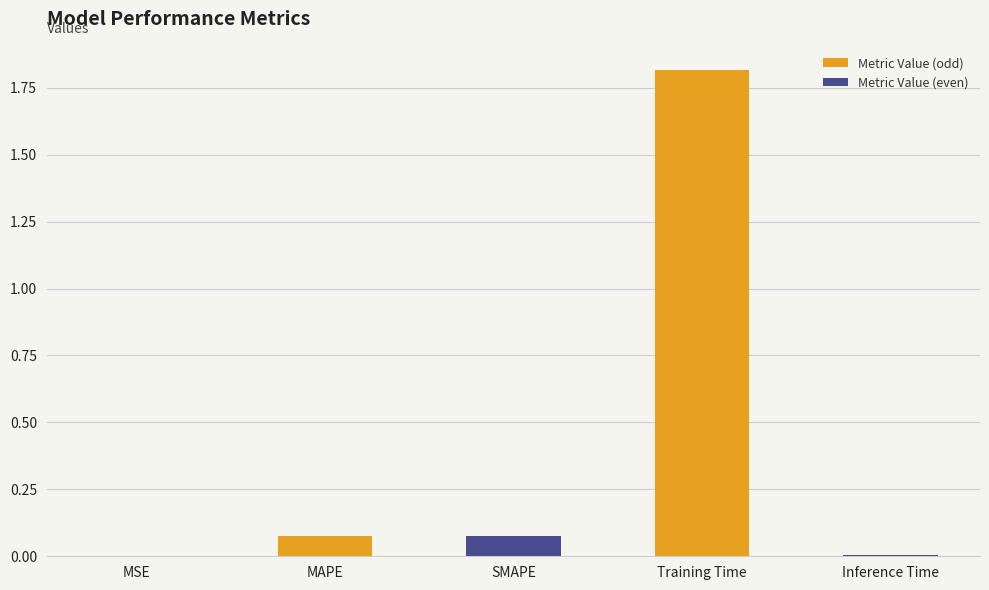

What is the sum of all values?

2.0